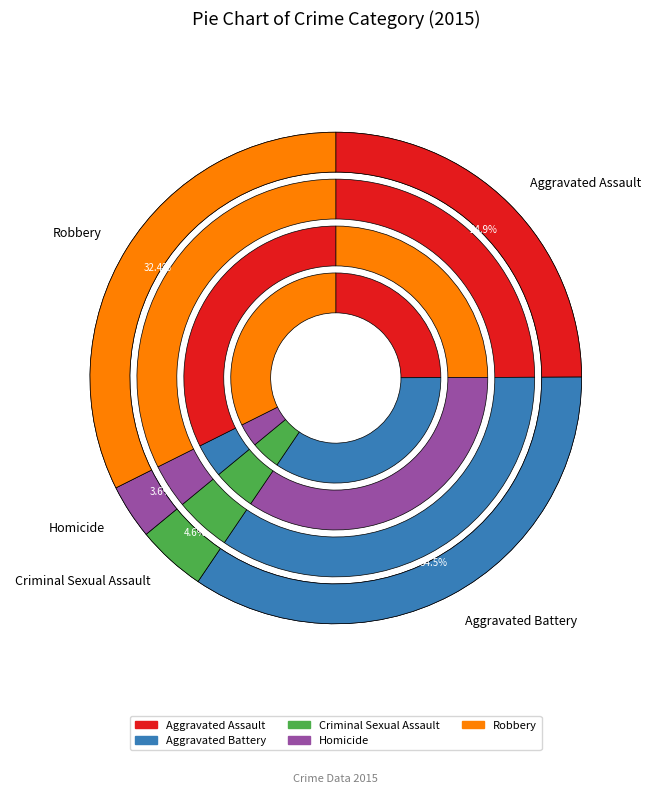

To the nearest percent, what portion does Aggravated Assault represent?

25%